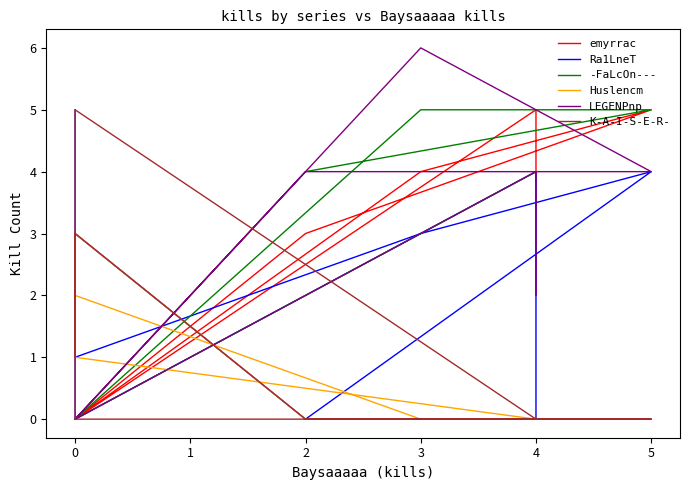

The Huslencm series shows 1 at 3. True or false?

False